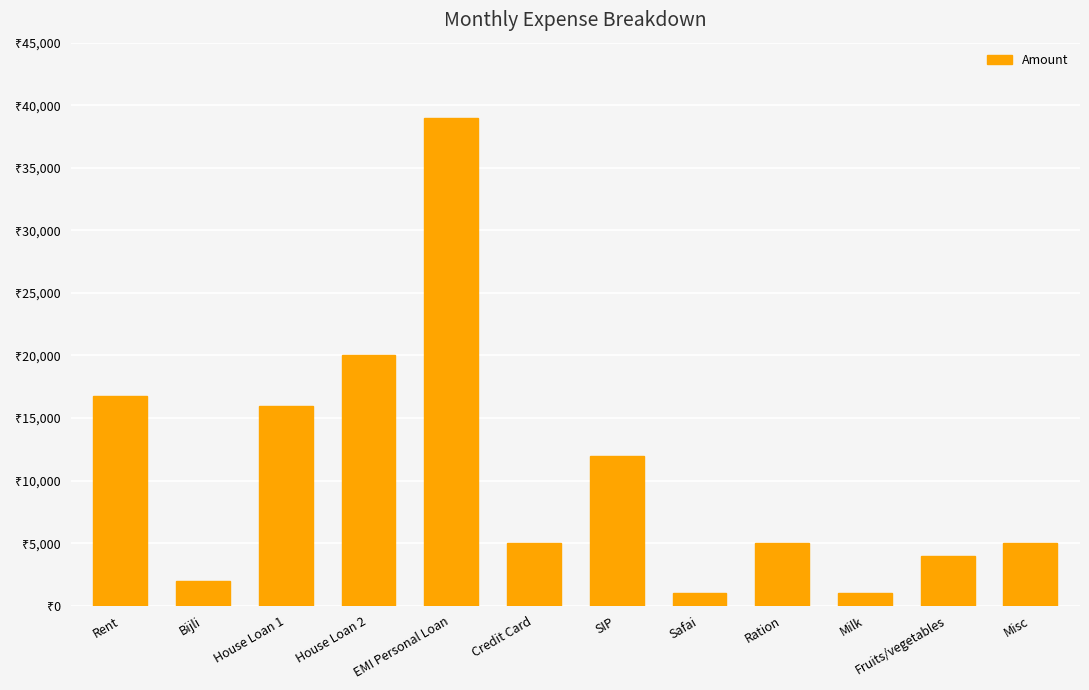

Reading right to left, list all the values displayed in this chart.

Misc=5000	Fruits/vegetables=4000	Milk=1000	Ration=5000	Safai=1000	SIP=12000	Credit Card=5000	EMI Personal Loan=39000	House Loan 2=20000	House Loan 1=16000	Bijli=2000	Rent=16750